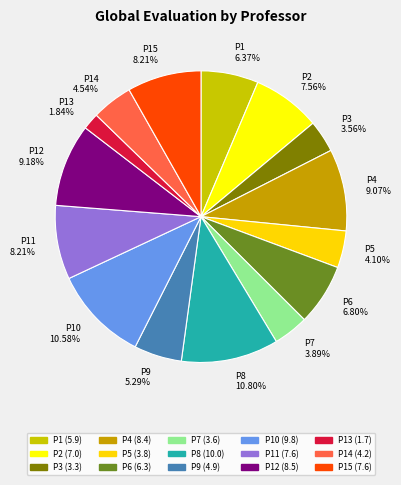

How many slices are in this pie chart?

15